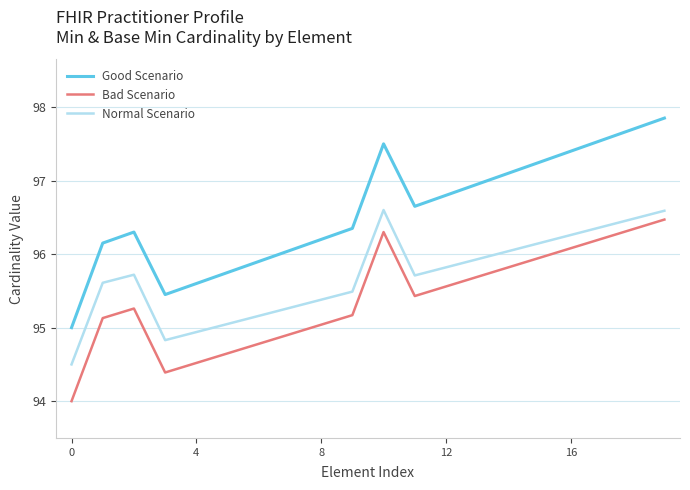

Which series has the largest range (max minus min)?

Good Scenario